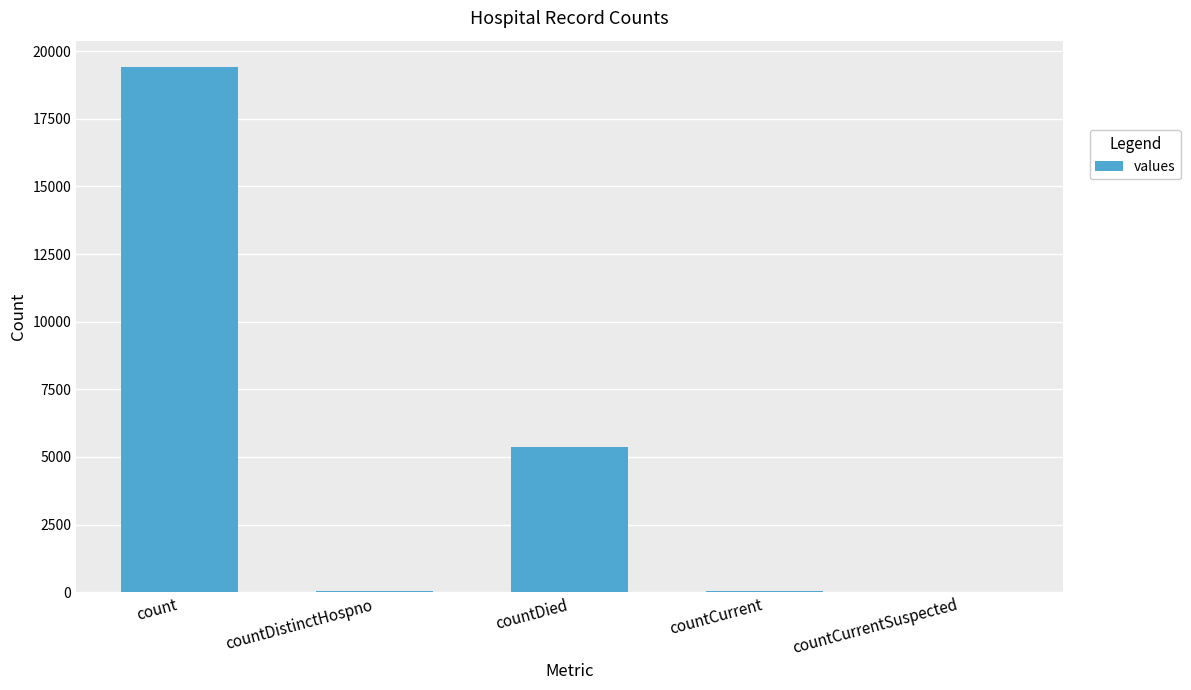

The value at count is 19420. True or false?

True